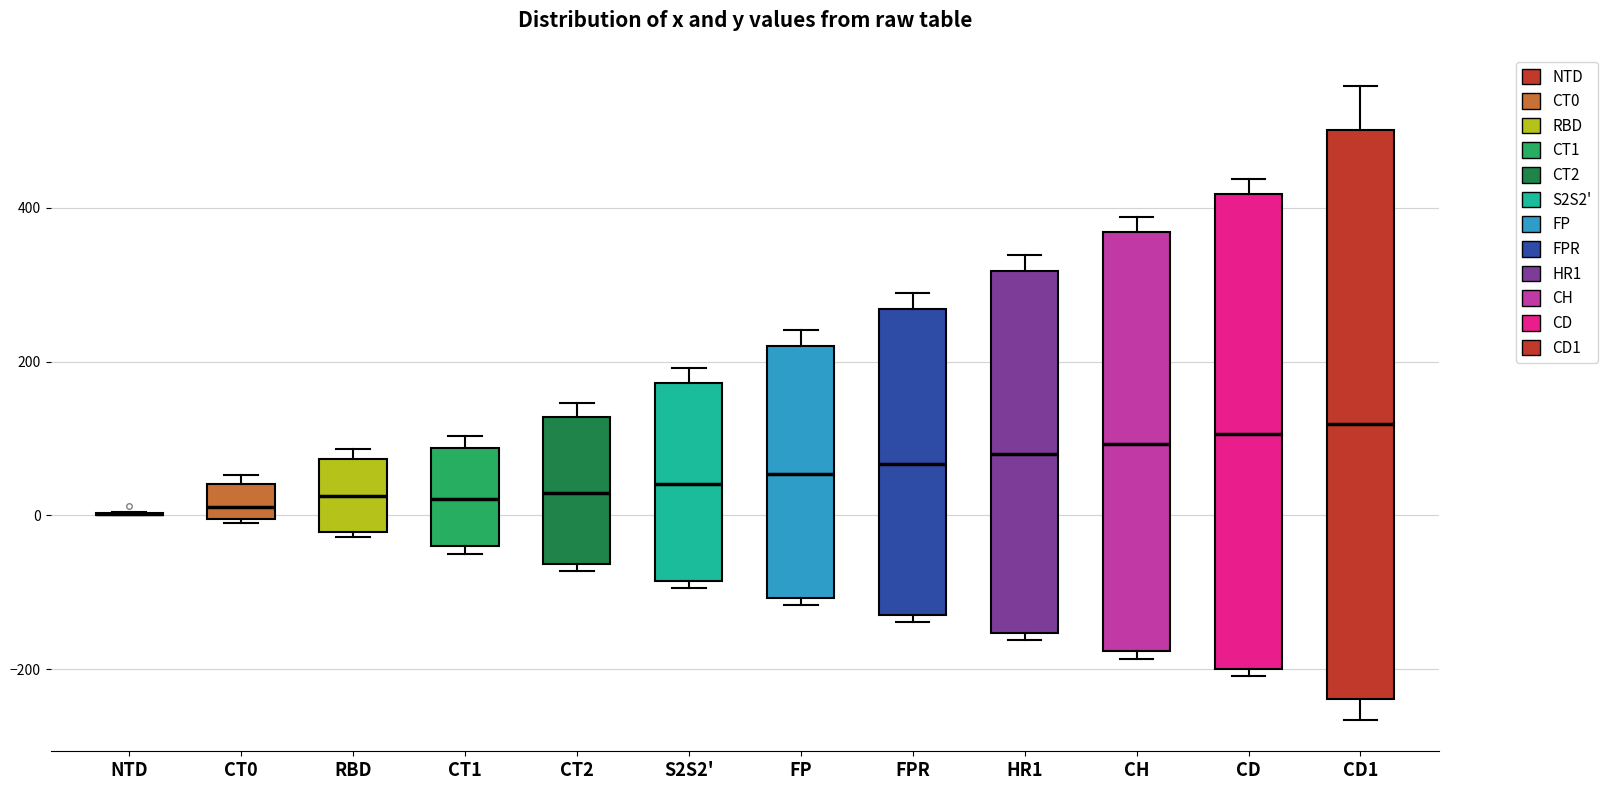

Reading left to right, read every box against the y-axis: the position of its median line, the range the box covers, and the ends of its whiskers. The values are not printed on the chart, so give them approximately, as read against the axis.

NTD: box collapsed to a line at 0, whiskers 0 to 0
CT0: median 20, box 0 to 40, whiskers -20 to 60
RBD: median 20, box -20 to 80, whiskers -20 (just below the box's lower edge) to 80 (just above the box's upper edge)
CT1: median 20, box -40 to 80, whiskers -40 (just below the box's lower edge) to 100
CT2: median 20, box -60 to 120, whiskers -80 to 140
S2S2': median 40, box -80 to 180, whiskers -100 to 200
FP: median 60, box -100 to 220, whiskers -120 to 240
FPR: median 60, box -120 to 260, whiskers -140 to 280
HR1: median 80, box -160 to 320, whiskers -160 (just below the box's lower edge) to 340
CH: median 100, box -180 to 360, whiskers -180 (just below the box's lower edge) to 380
CD: median 100, box -200 to 420, whiskers -200 (just below the box's lower edge) to 440
CD1: median 120, box -240 to 500, whiskers -260 to 560